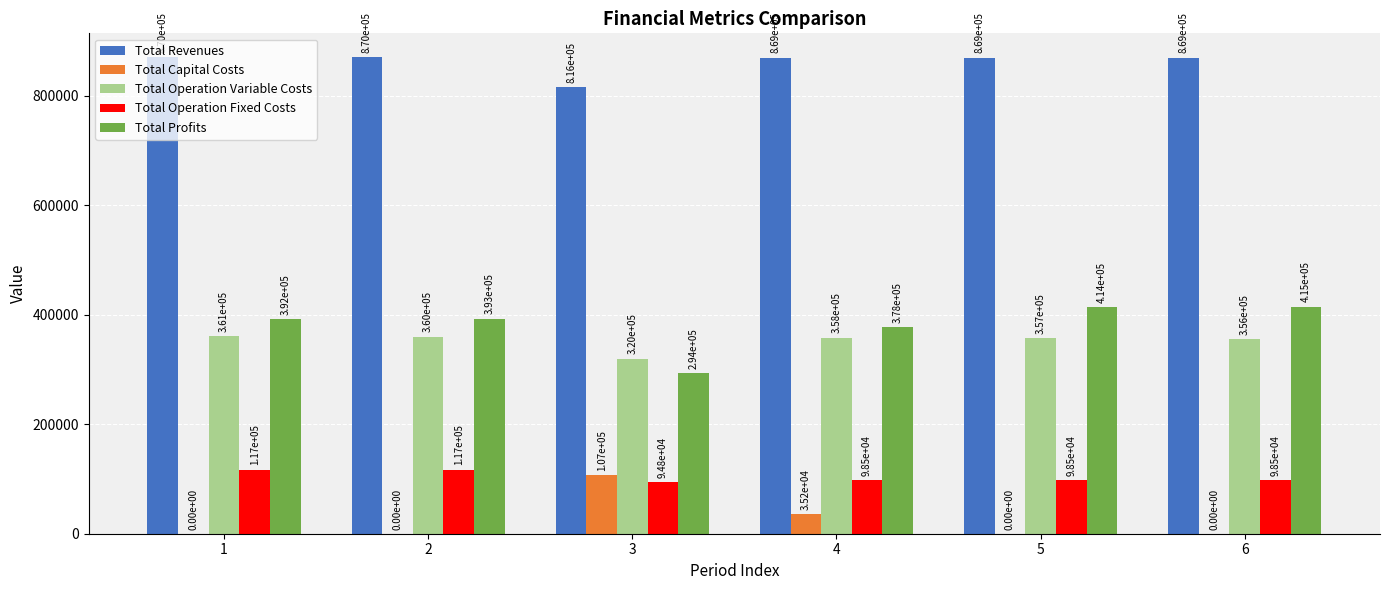

What is the sum of all Total Revenues values?

5164406.2